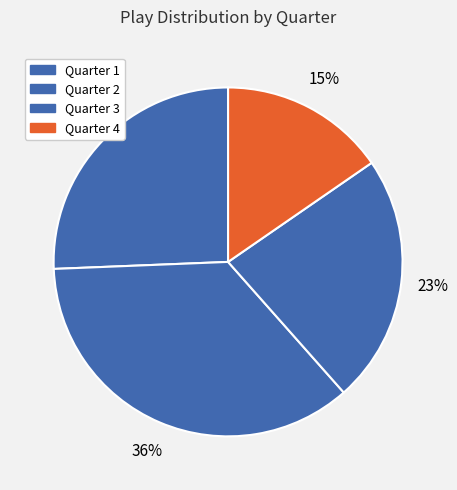

To the nearest percent, what is the average slice percentage?

25%